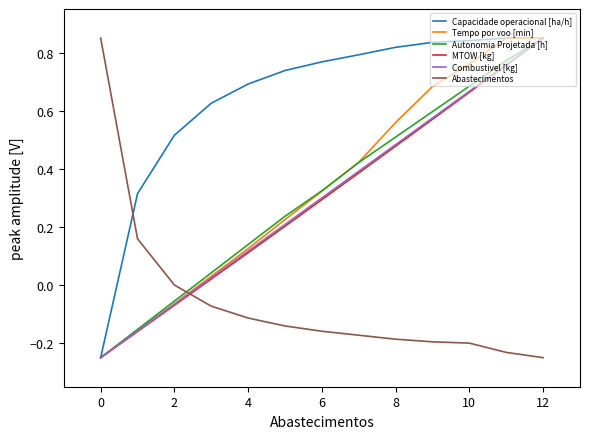

What are all the series names shown in the legend?

Capacidade operacional [ha/h], Tempo por voo [min], Autonomia Projetada [h], MTOW [kg], Combustivel [kg], Abastecimentos